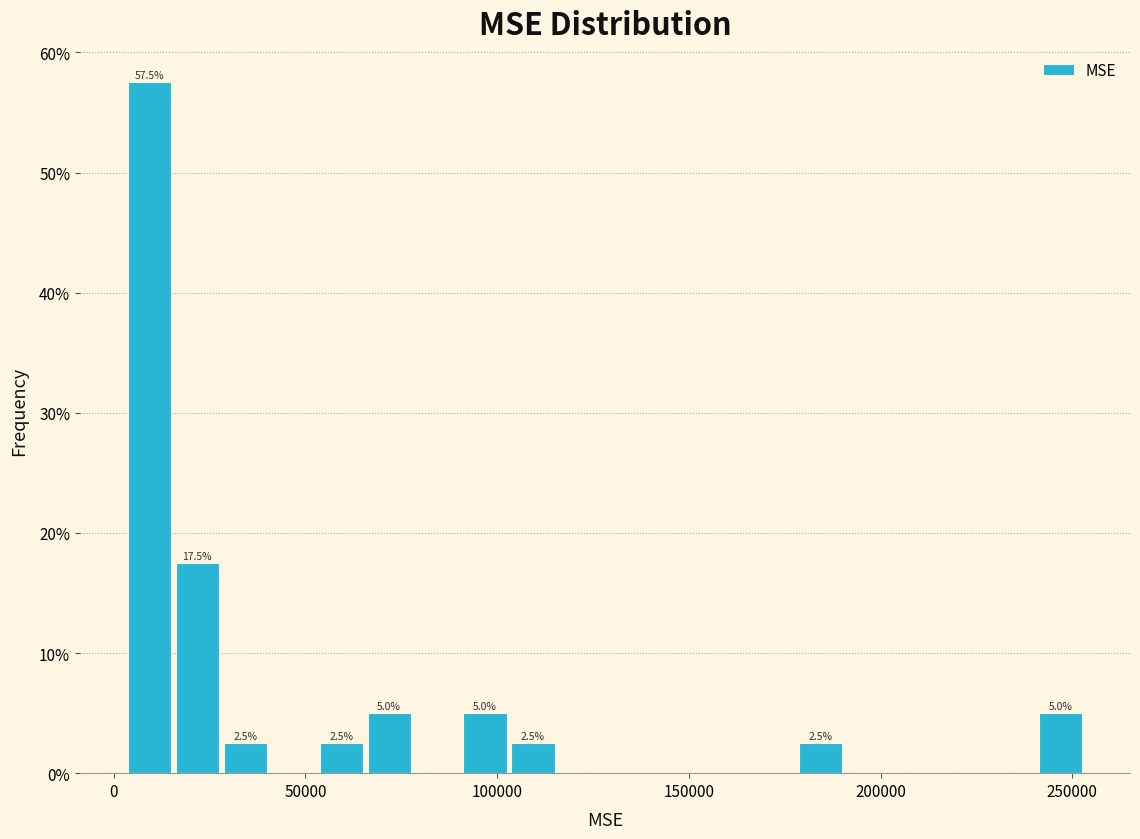

Around what value on the x-axis is the tallest bar? Give the approximate position of its centre, as read against the axis.

10000